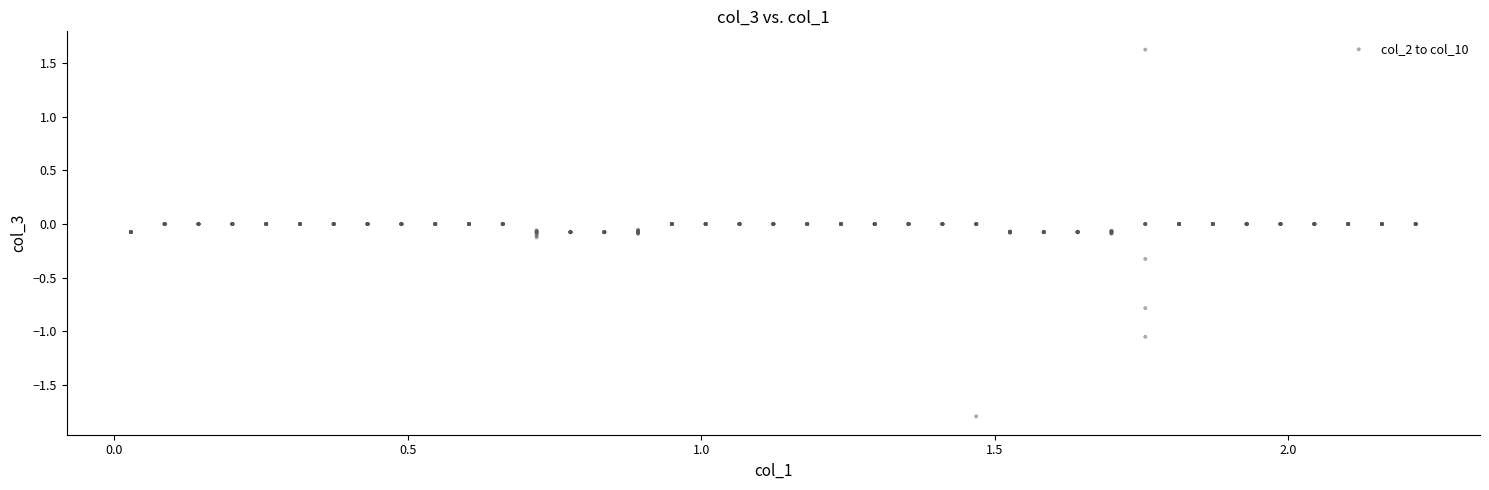

What is the range of Y values (max minus min)?

3.4